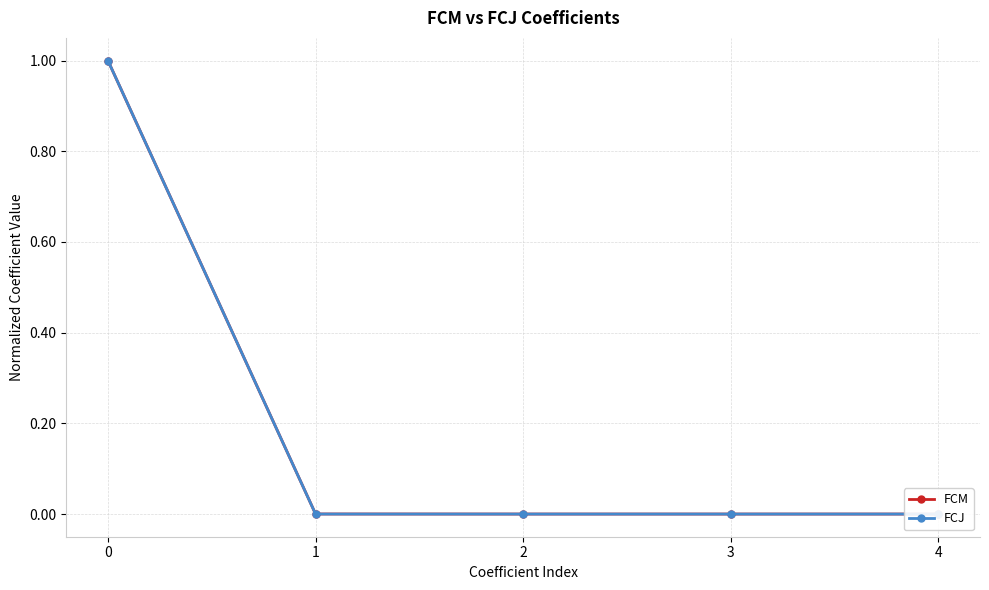

What is the maximum value shown in the chart?

1.0